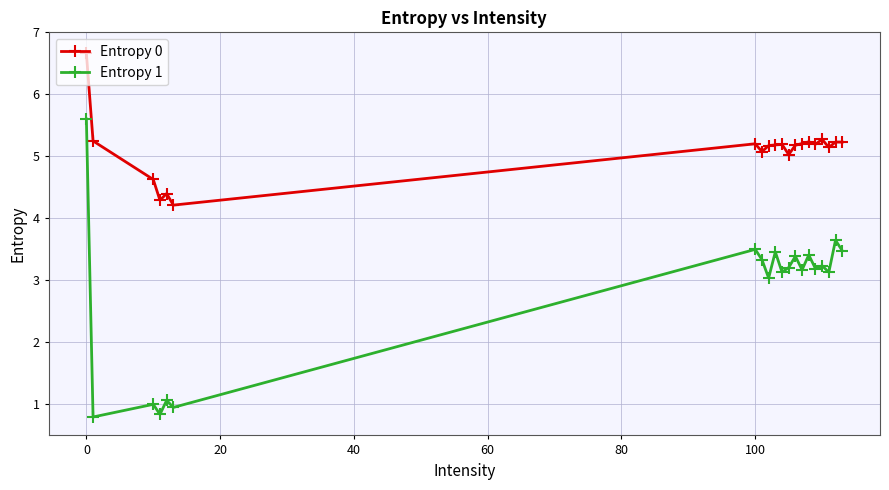

Which series has the largest total across all categories?

Entropy 0